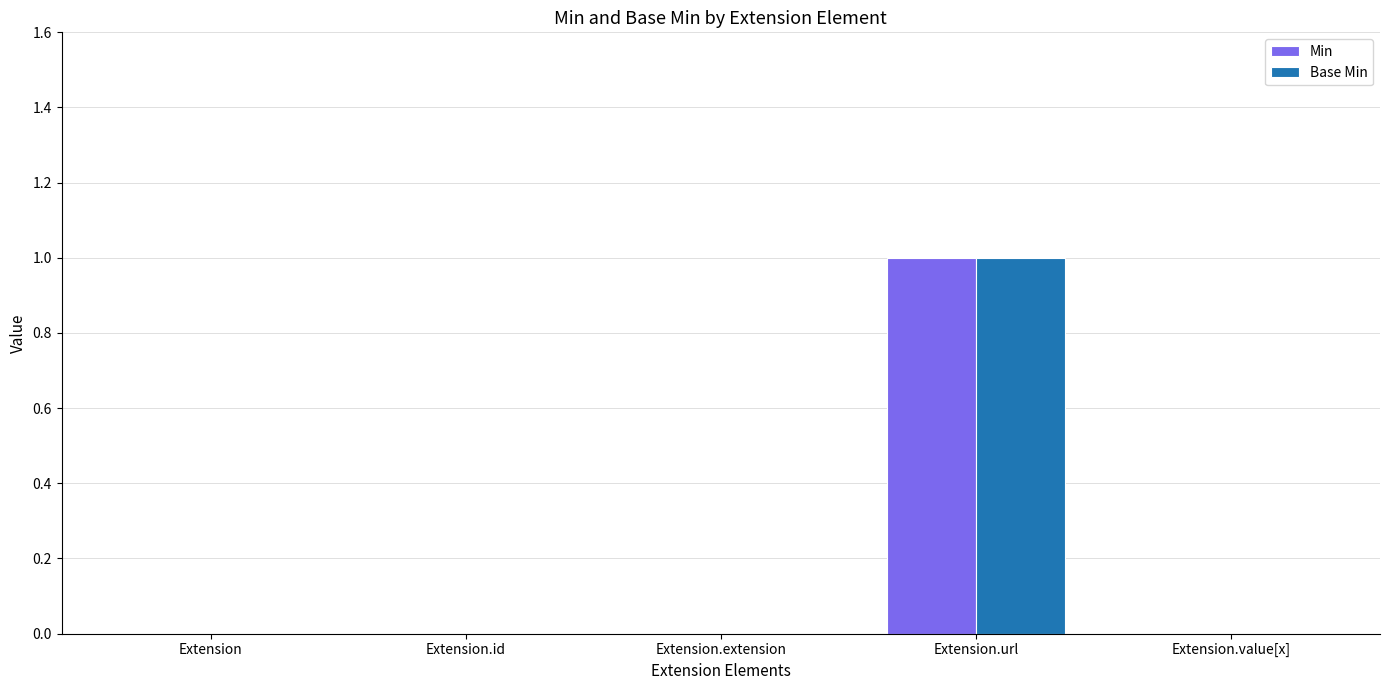

Is it true that Base Min equals 1 at Extension.url?

True